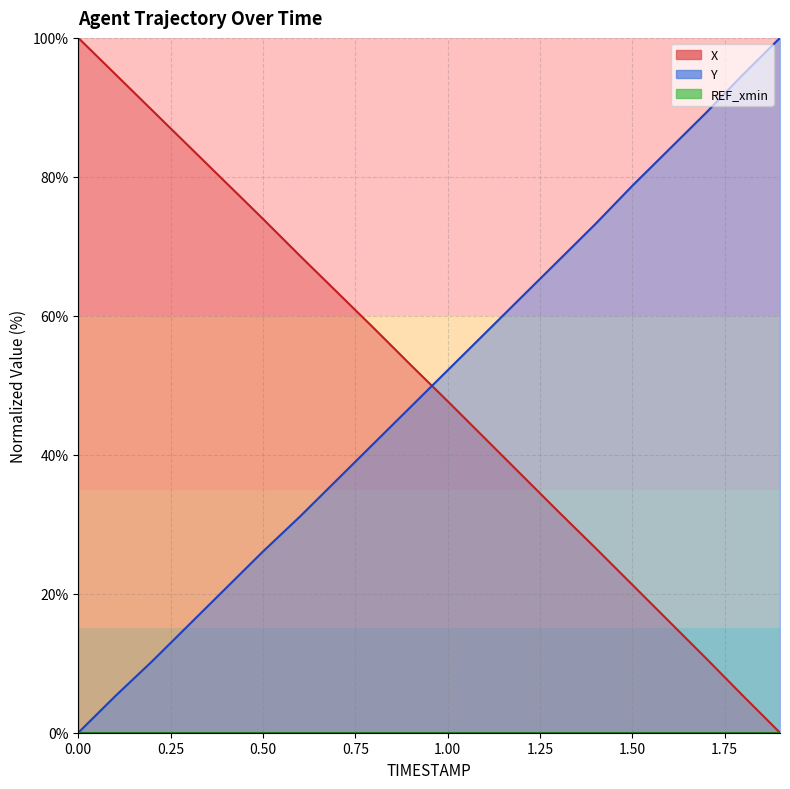

List the labels in order of X value, smallest first.

1.9, 1.8, 1.7, 1.6, 1.5, 1.4, 1.3, 1.2, 1.1, 1.0, 0.9, 0.8, 0.7, 0.6, 0.5, 0.4, 0.3, 0.2, 0.1, 0.0